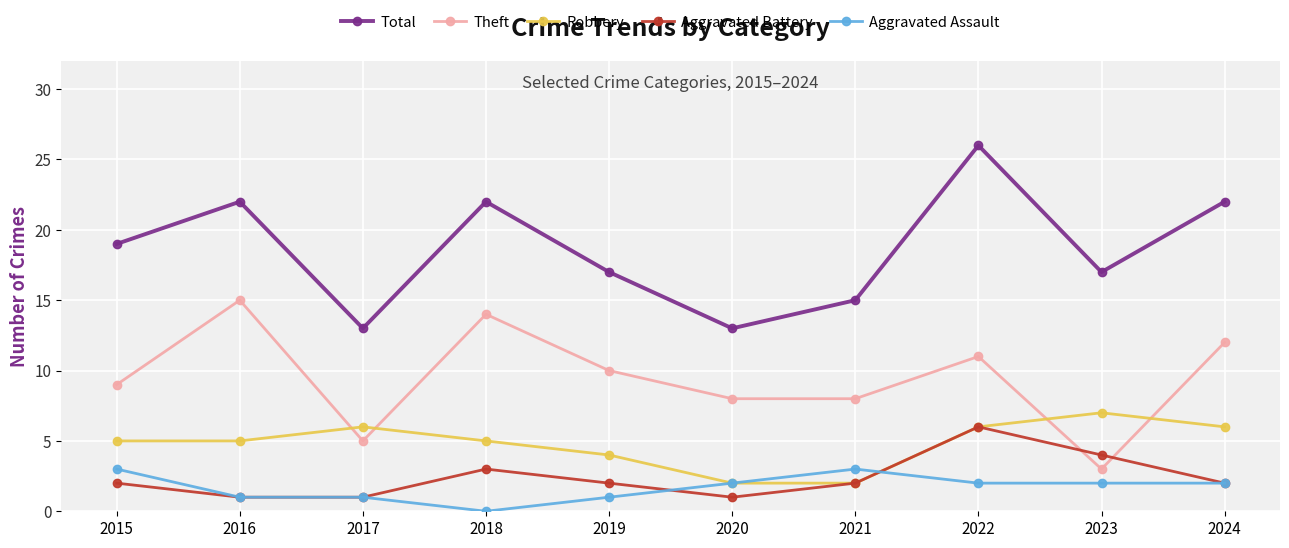

What is the sum of all Theft values?

95